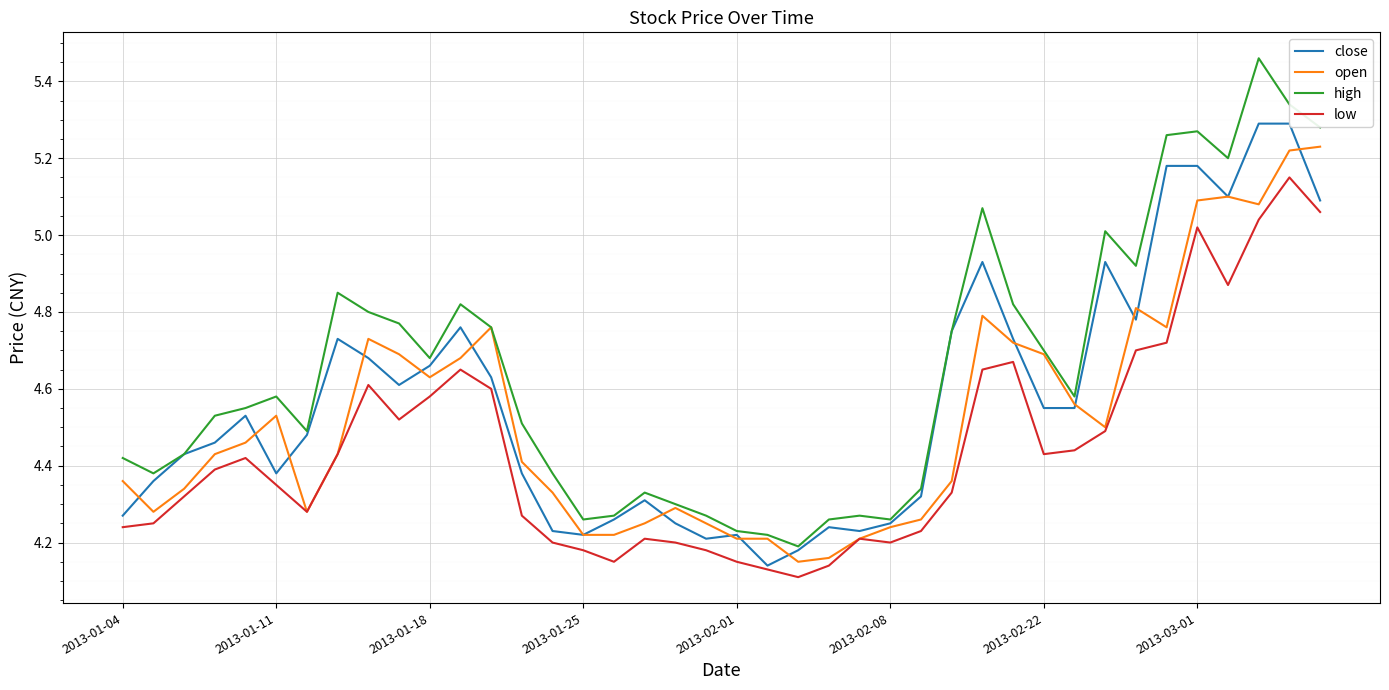

What is the difference between the maximum and minimum values in the close series?

1.2